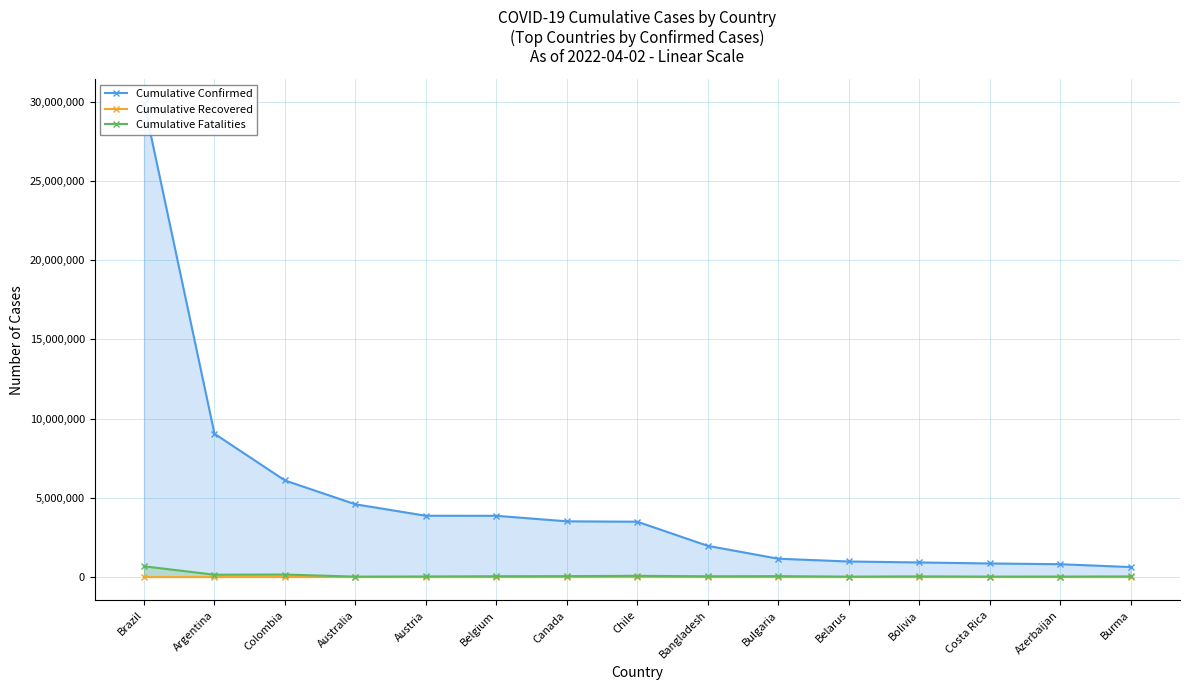

Rank the series by their maximum value, from lowest to highest.

Cumulative Recovered, Cumulative Fatalities, Cumulative Confirmed